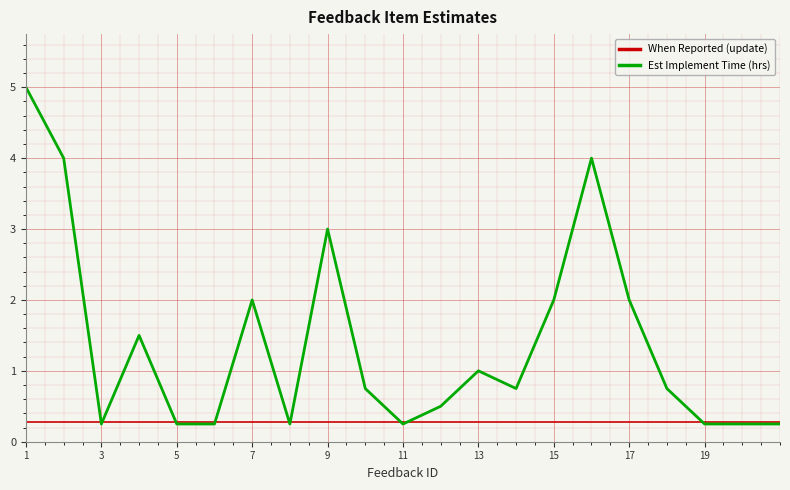

What is the greatest value displayed?

5.0